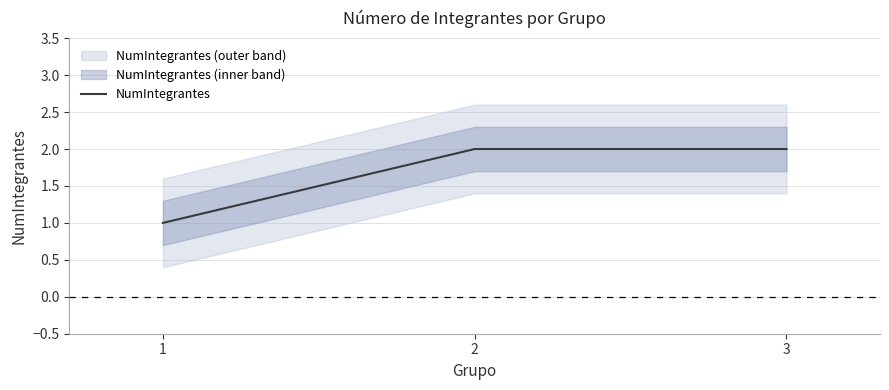

Reading left to right, extract all data points from this chart.

1	2	2